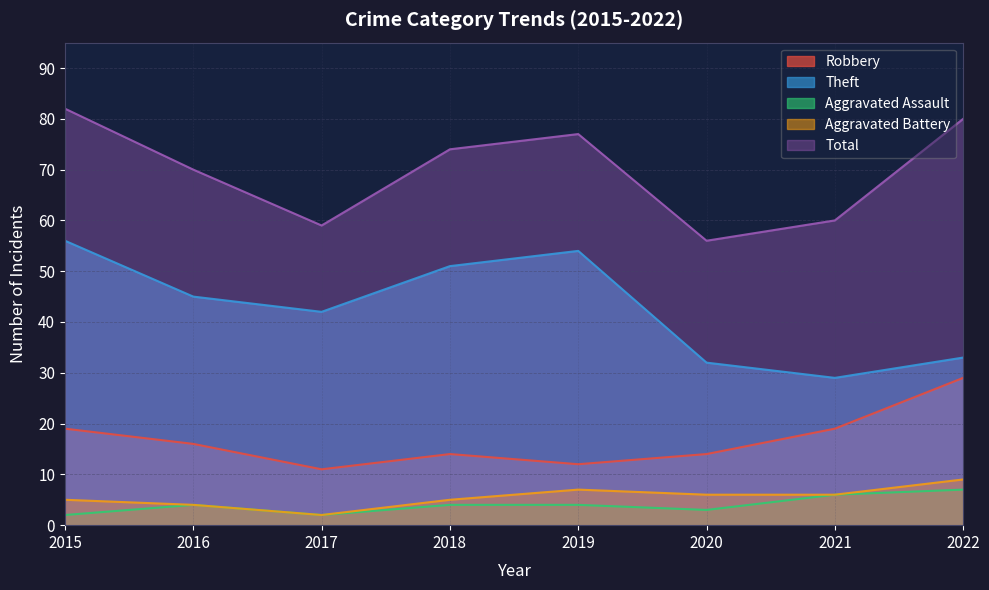

What is the difference between the maximum and second lowest values in the Total series?

23